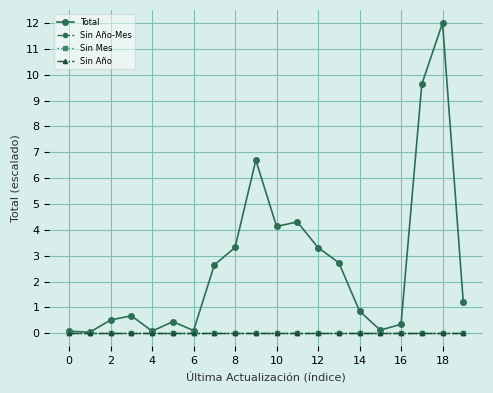

What are all the series names shown in the legend?

Total, Sin Año-Mes, Sin Mes, Sin Año